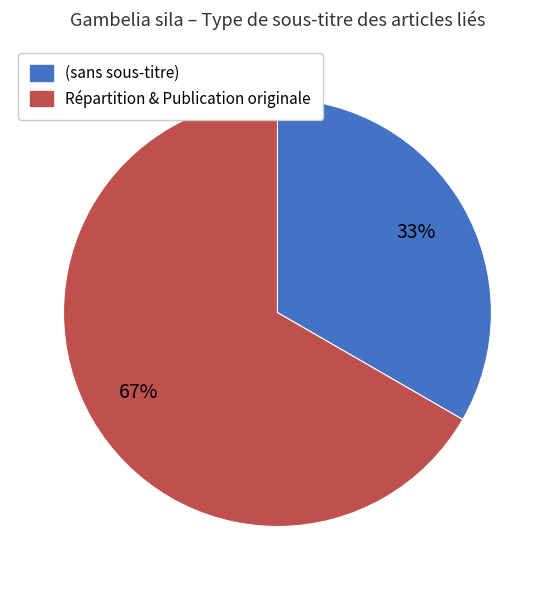

Is there any slice that represents more than half of the pie?

Yes